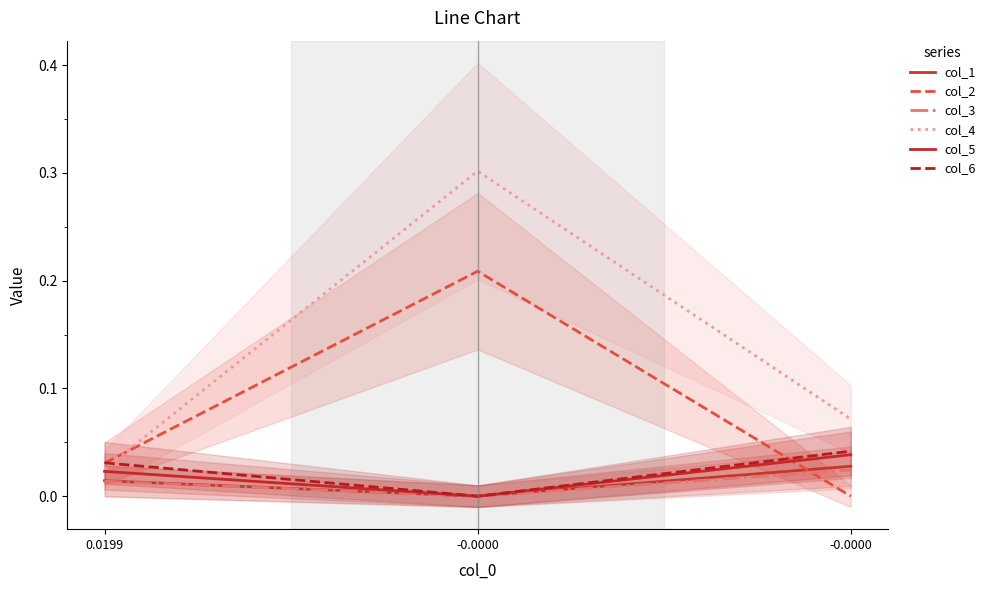

Reading right to left, what are all the values shown in this chart?

col_1: -0.0000=0.0	-0.0000=-0.0	0.0199=0.0
col_2: -0.0000=-0.0	-0.0000=0.2	0.0199=0.0
col_3: -0.0000=0.0	-0.0000=-0.0	0.0199=0.0
col_4: -0.0000=0.1	-0.0000=0.3	0.0199=0.0
col_5: -0.0000=0.0	-0.0000=-0.0	0.0199=0.0
col_6: -0.0000=0.0	-0.0000=-0.0	0.0199=0.0